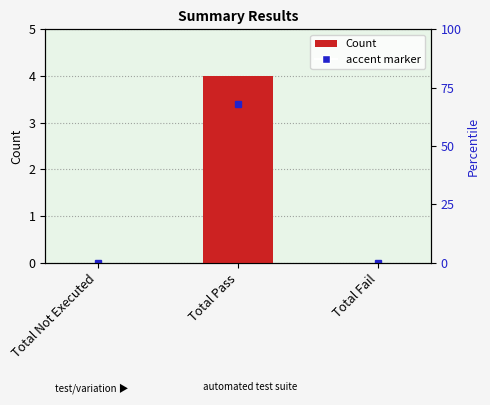

What is the value of the 2nd bar from the left?

4